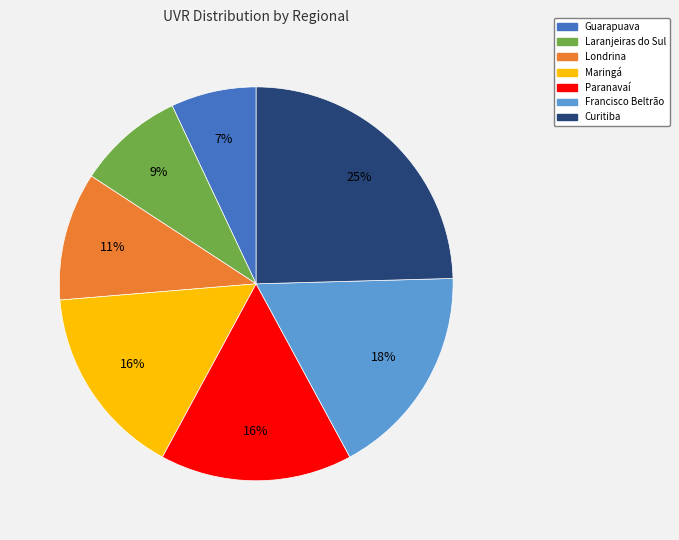

How many segments does this pie chart have?

7